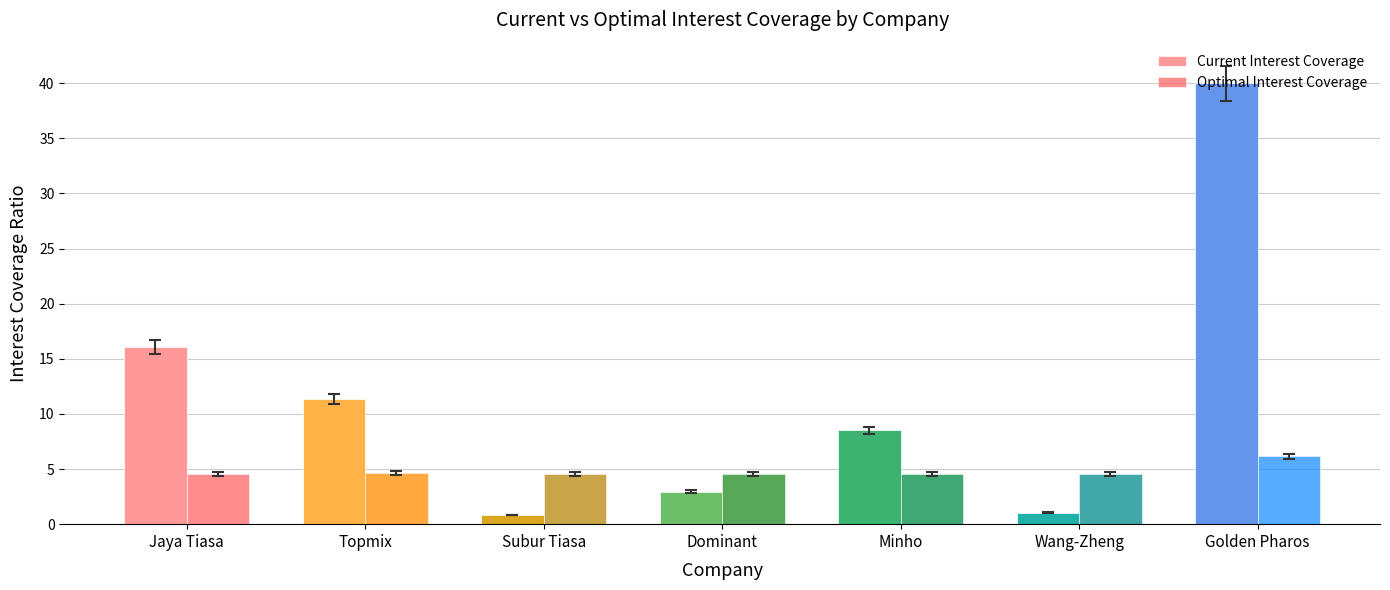

What is the value of the Optimal Interest Coverage bar at the 7th from the left?

6.2